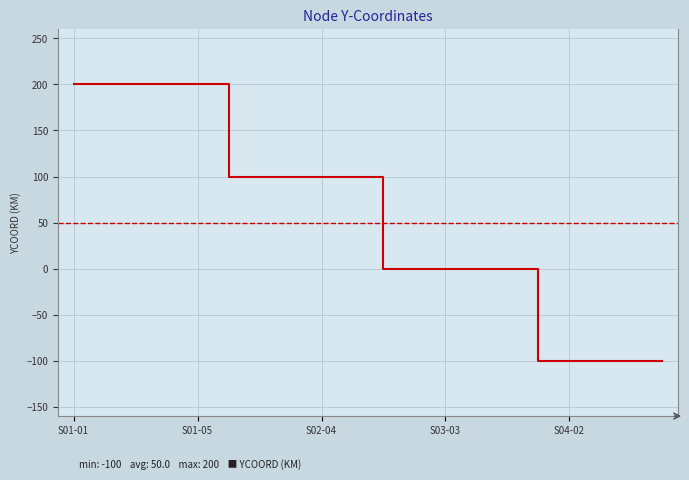

Reading left to right, transcribe all the data shown in this chart.

200	200	200	200	200	100	100	100	100	100	0	0	0	0	0	-100	-100	-100	-100	-100